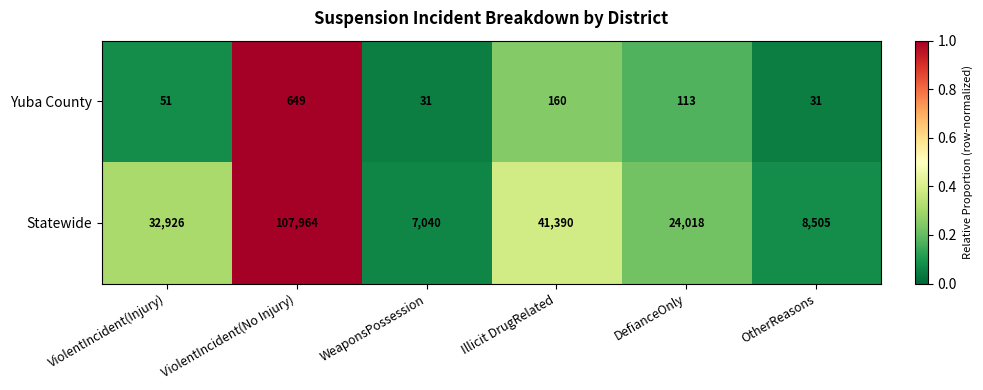

Is the value of Statewide at Illicit DrugRelated greater than the value of Yuba County at OtherReasons?

Yes